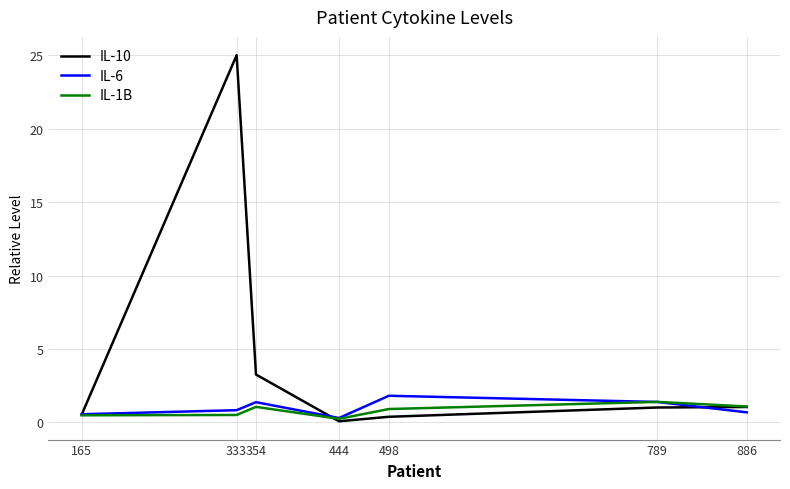

True or false: IL-1B has a value of 0.2 at 444.

True